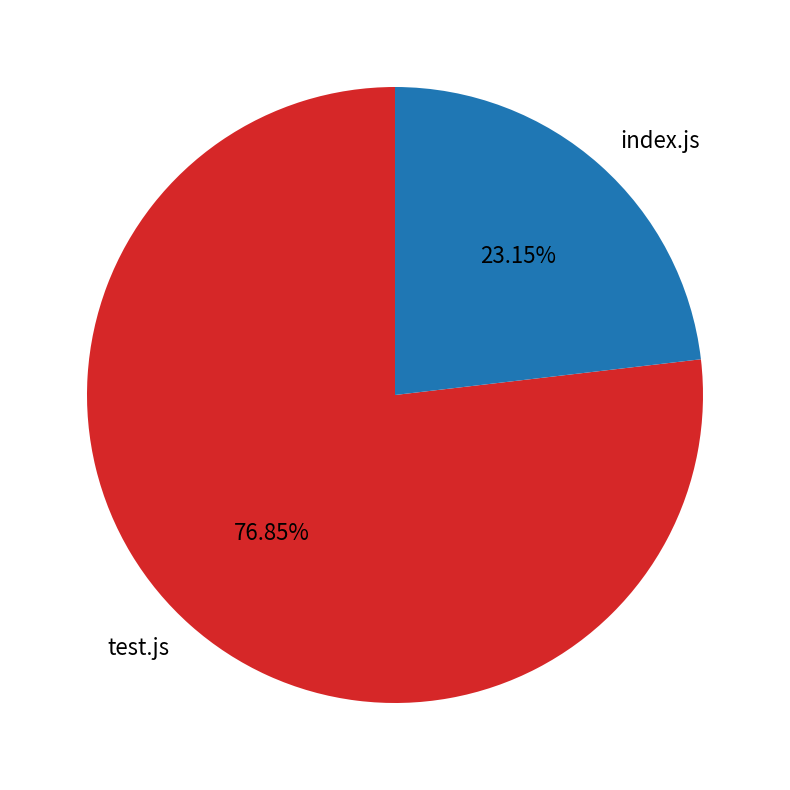

How many slices are in this pie chart?

2